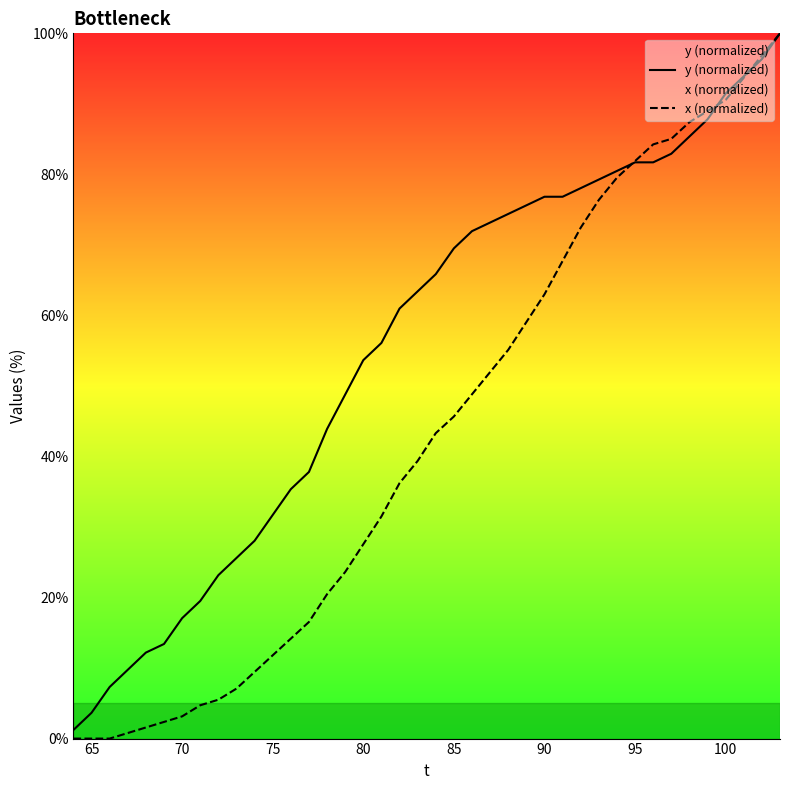

True or false: x (normalized) has more than 0 points higher than both neighbors.

False